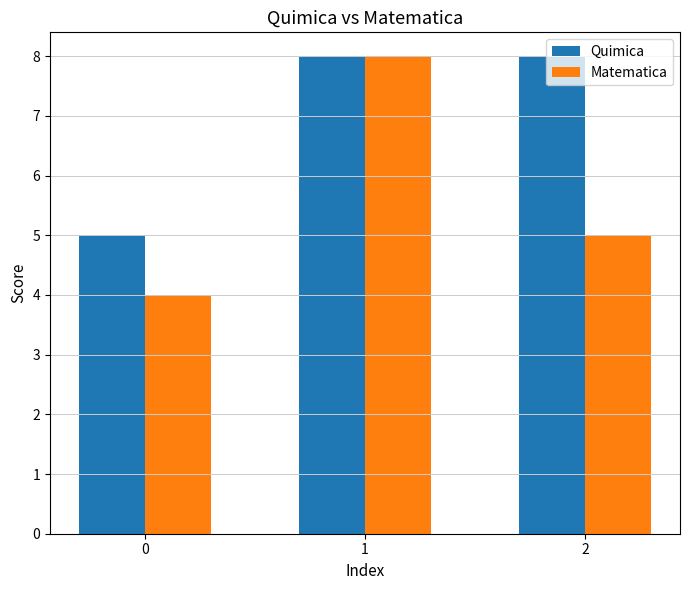

Count the number of categories in the chart.

3